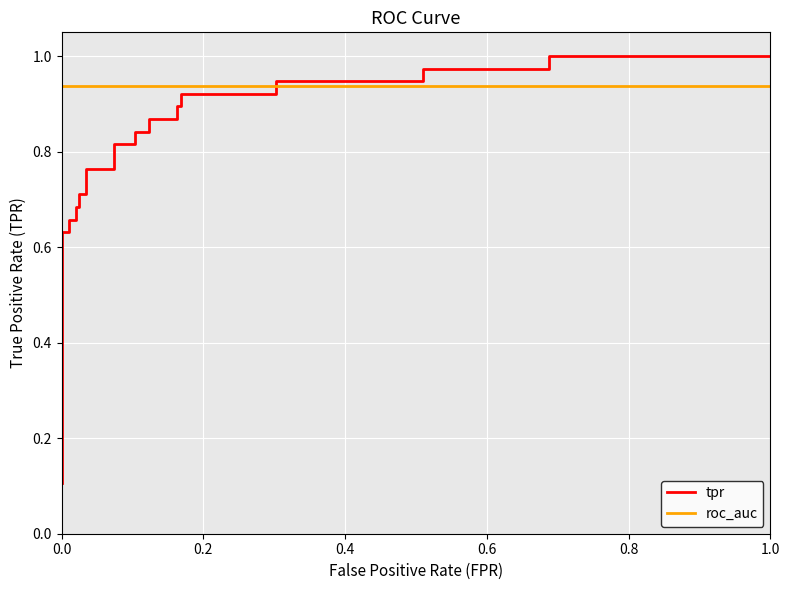

What is the average value of the roc_auc series?

0.9